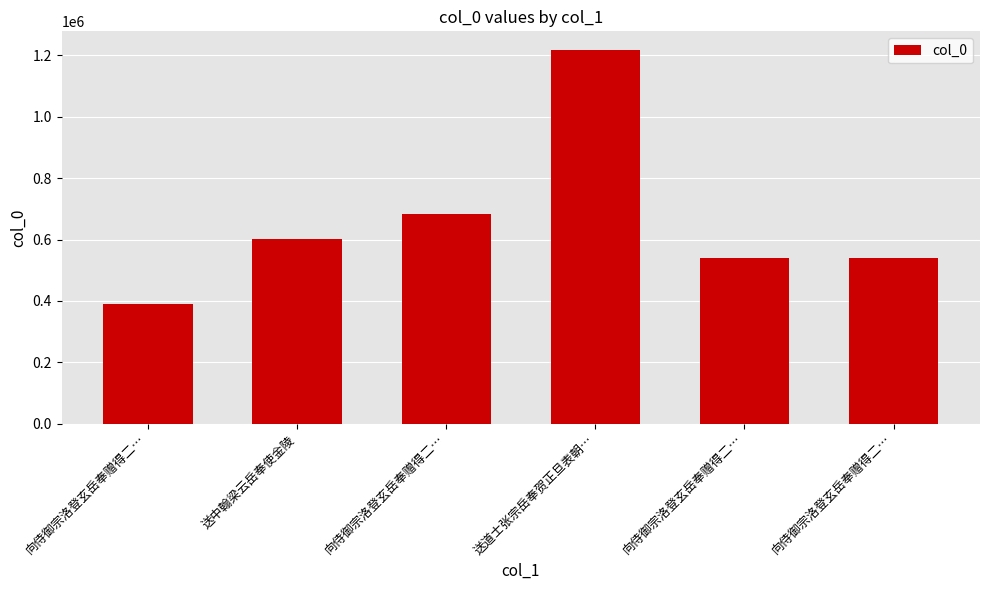

How many values are below 602546?

3